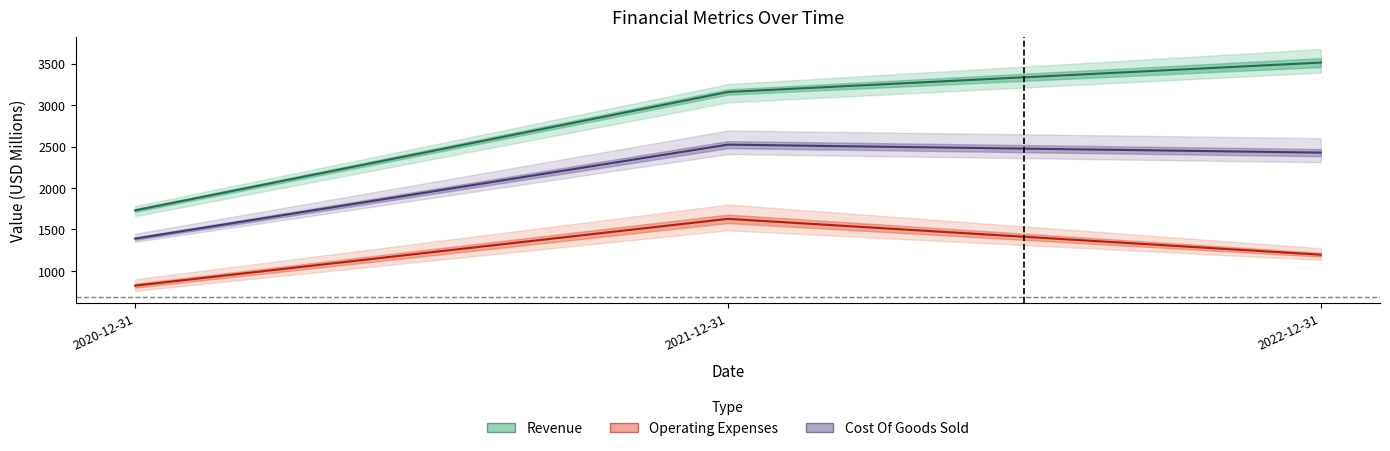

Which category has the highest value in the Operating Expenses series?

2021-12-31